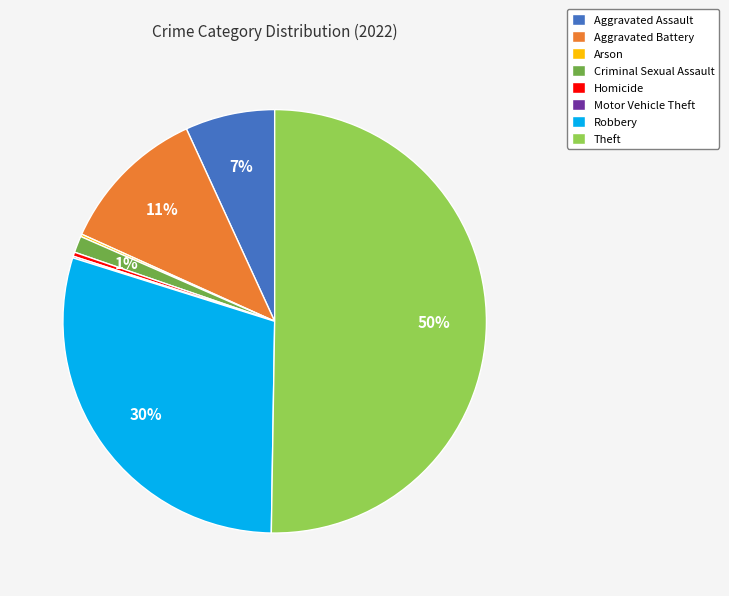

Which slice represents more than half of the pie?

Theft